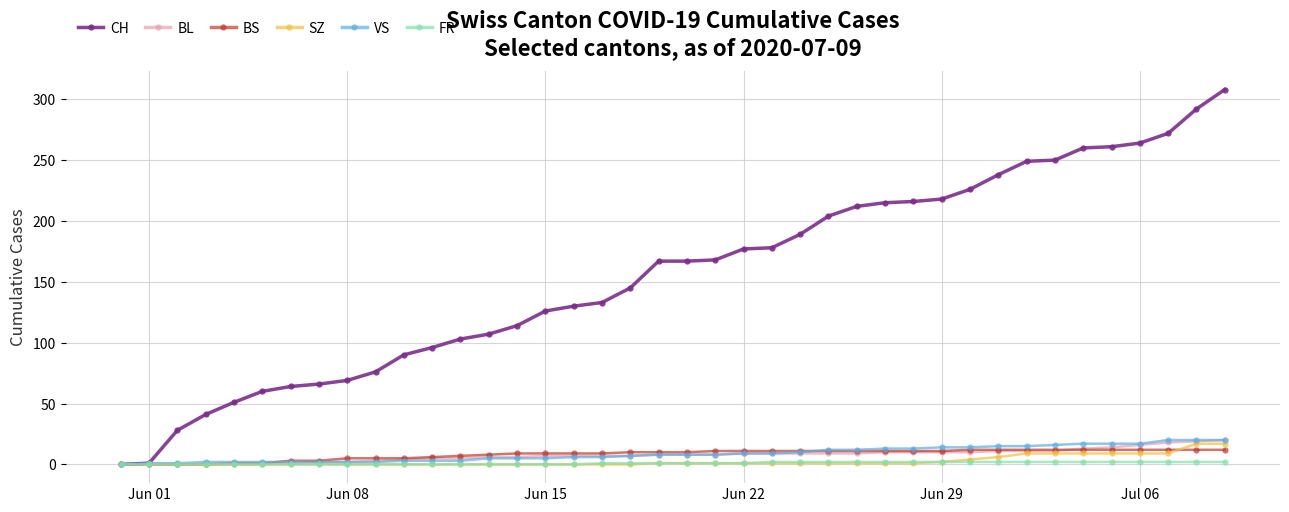

Which series has the widest spread of values?

CH